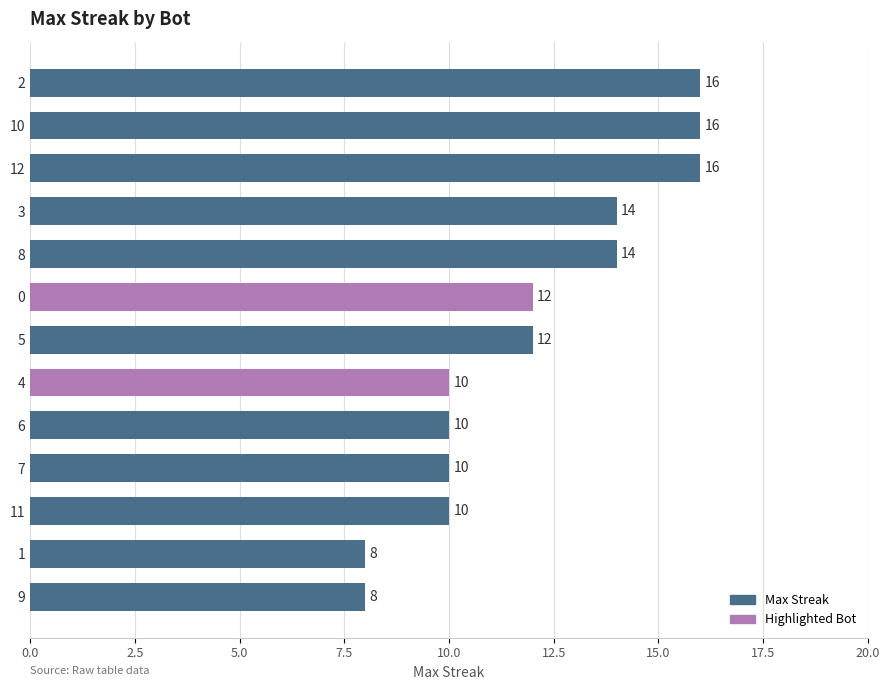

The chart shows a value of 14 at 8. True or false?

True